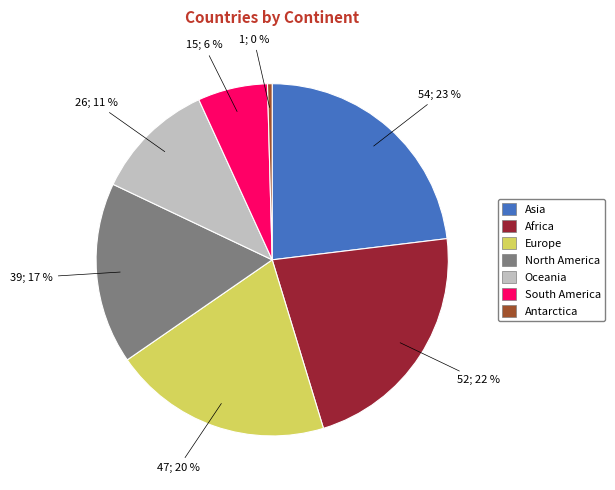

Is there any slice that represents more than half of the pie?

No